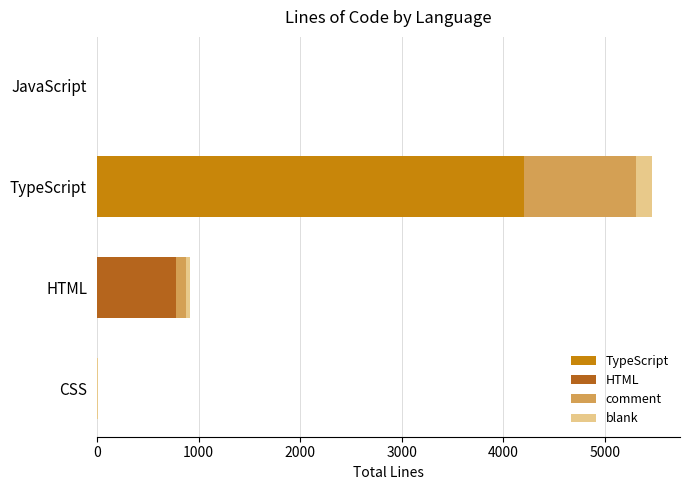

Which series changed the most between CSS and TypeScript?

TypeScript